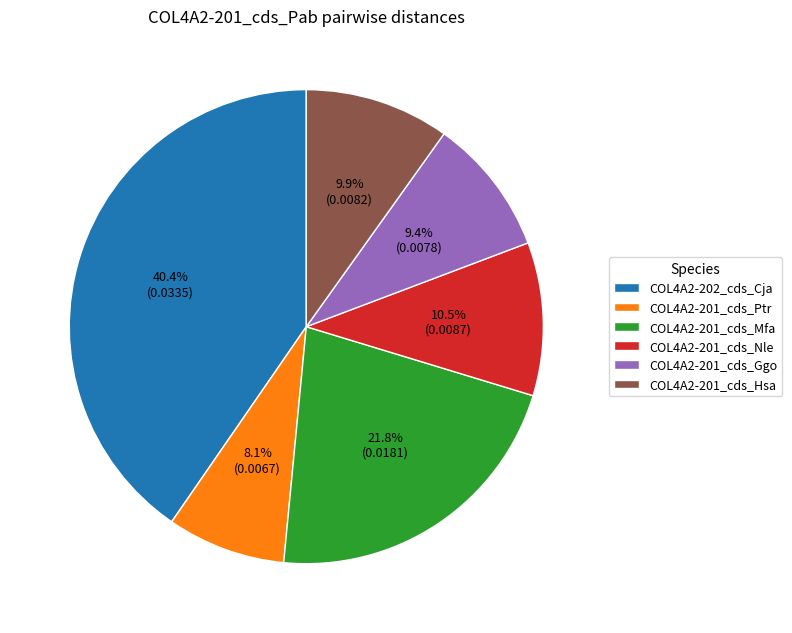

Is it true that COL4A2-201_cds_Ggo is 1% of the pie?

False